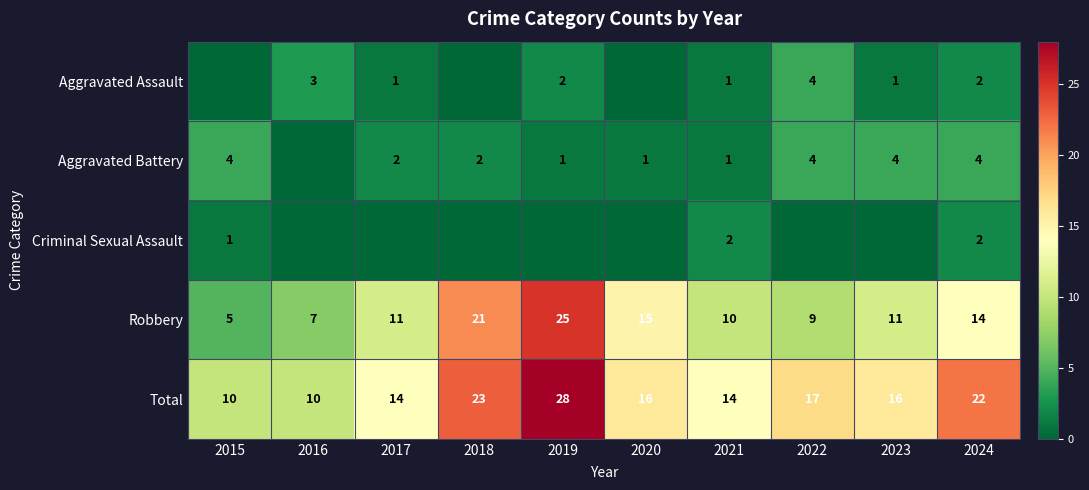

How many series are shown in this chart?

5